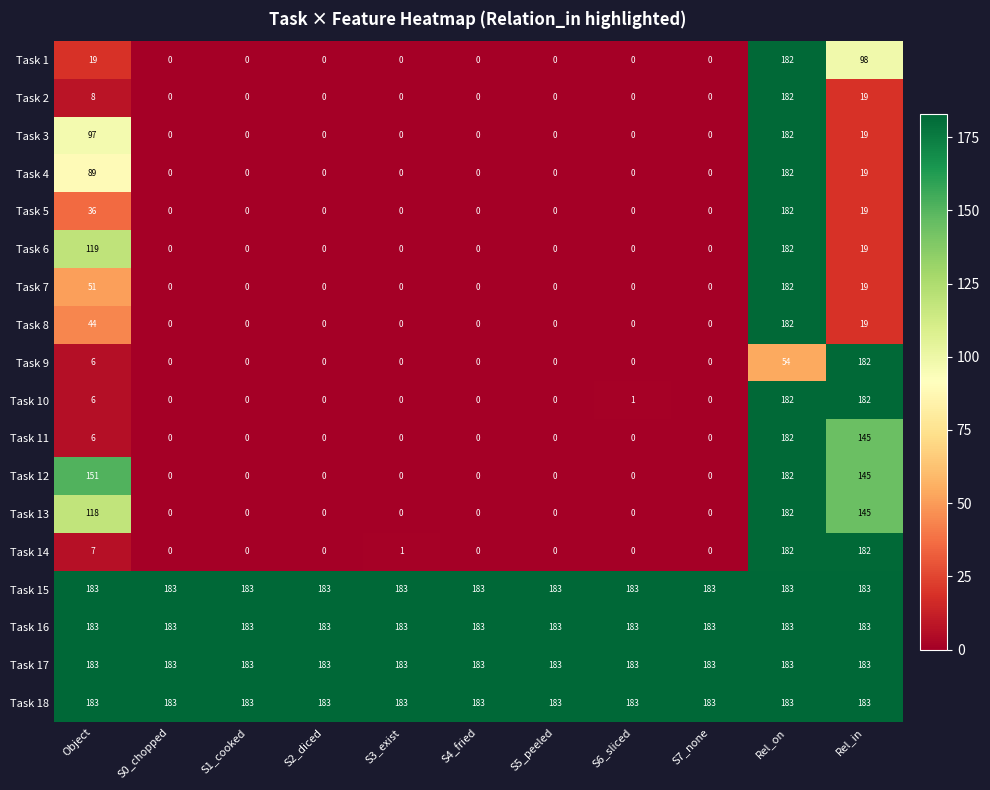

True or false: Task 12 has a value of 0 at S3_exist.

True